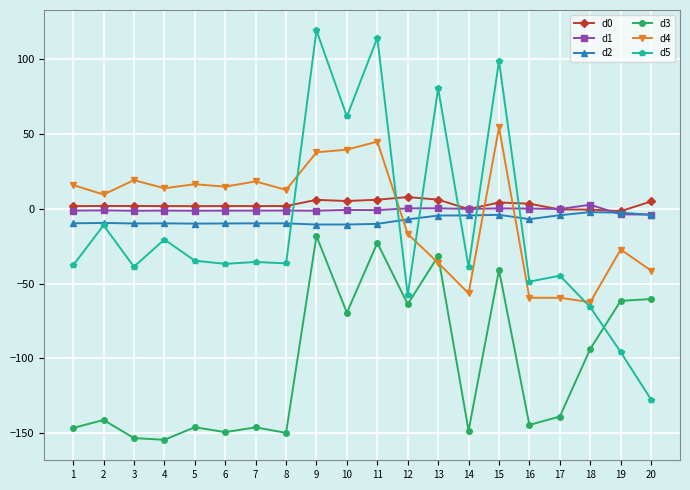

What is the highest value of the d2 series?

-2.3